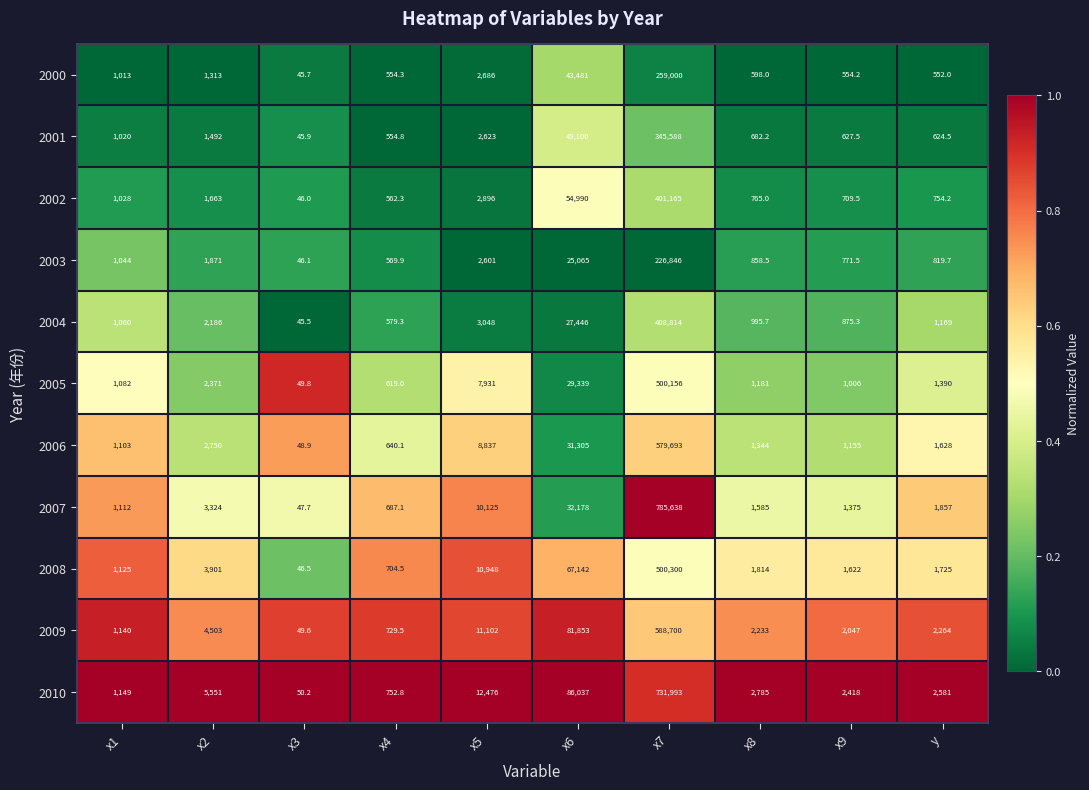

What is the minimum value for 2004?

45.5